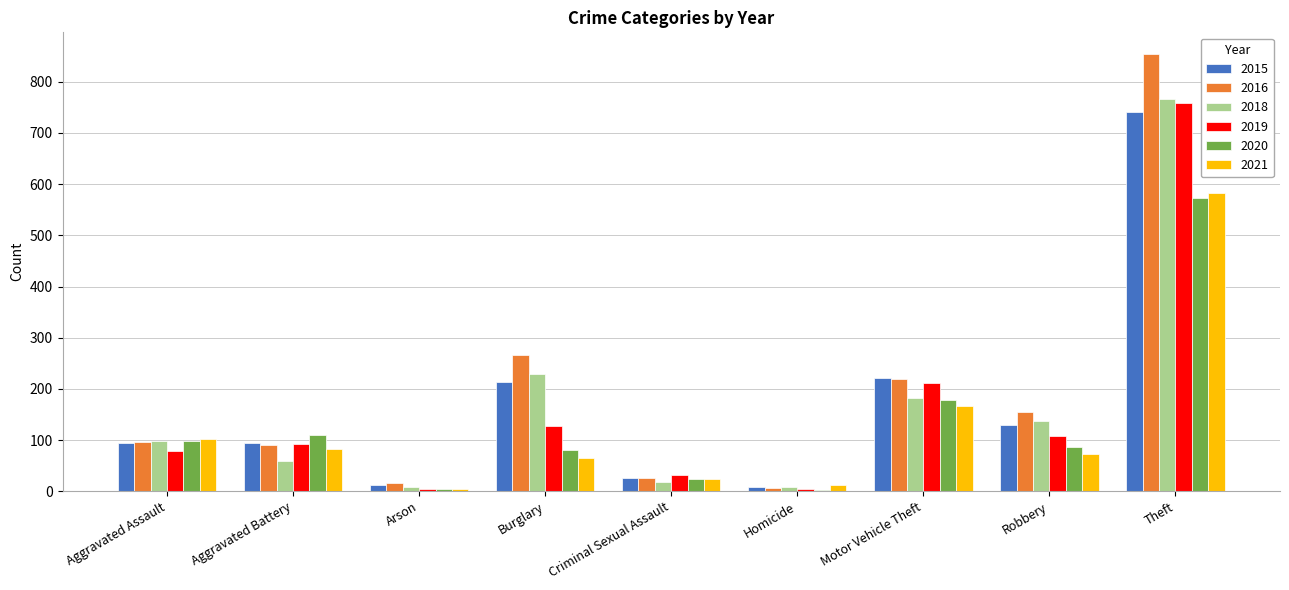

How many data points does each series have?

9